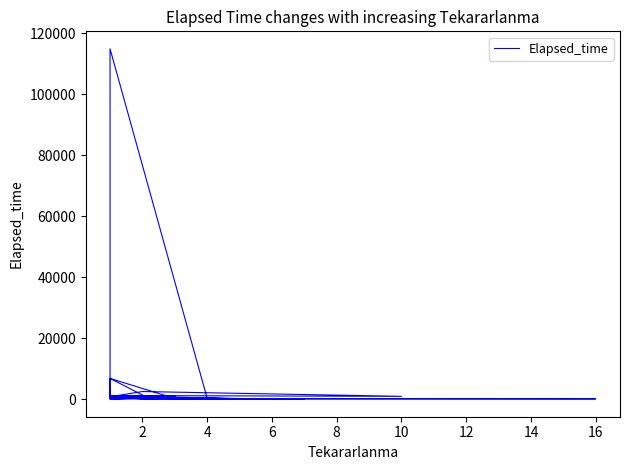

True or false: the data has more than 2 interior local peaks.

True